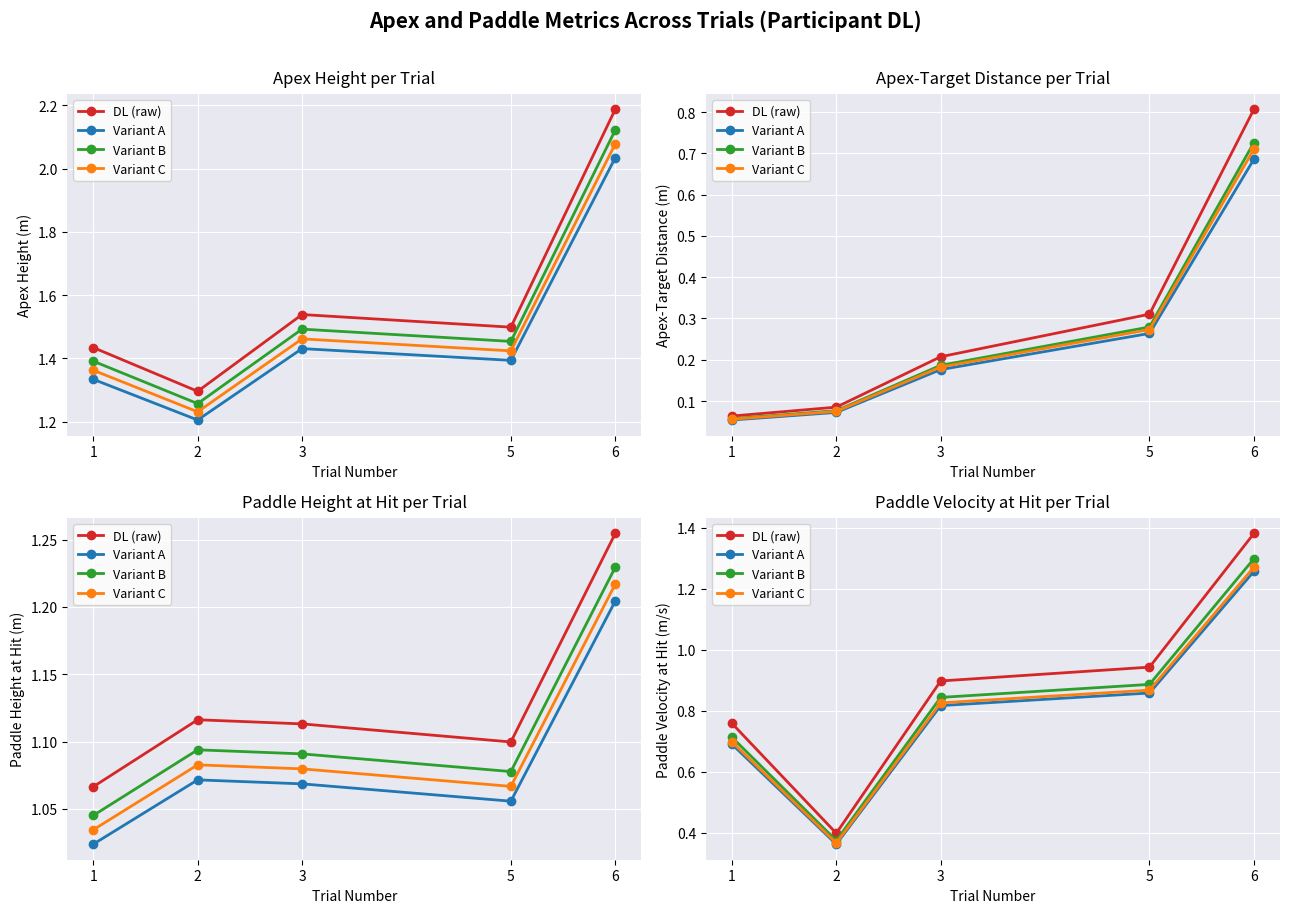

What is the difference between the maximum and second lowest values in the Variant B series?

0.6